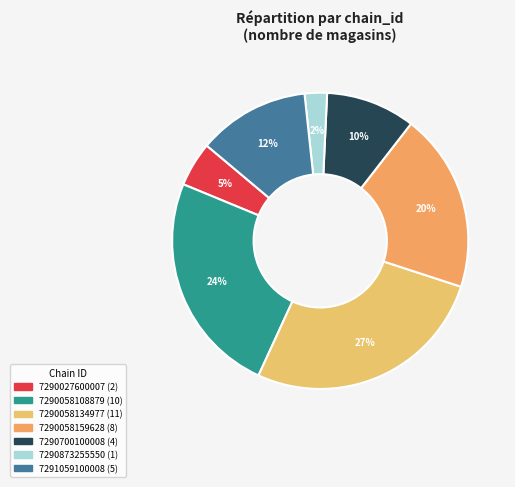

Do 7290058159628 and 7290058134977 together represent more than half of the pie?

No